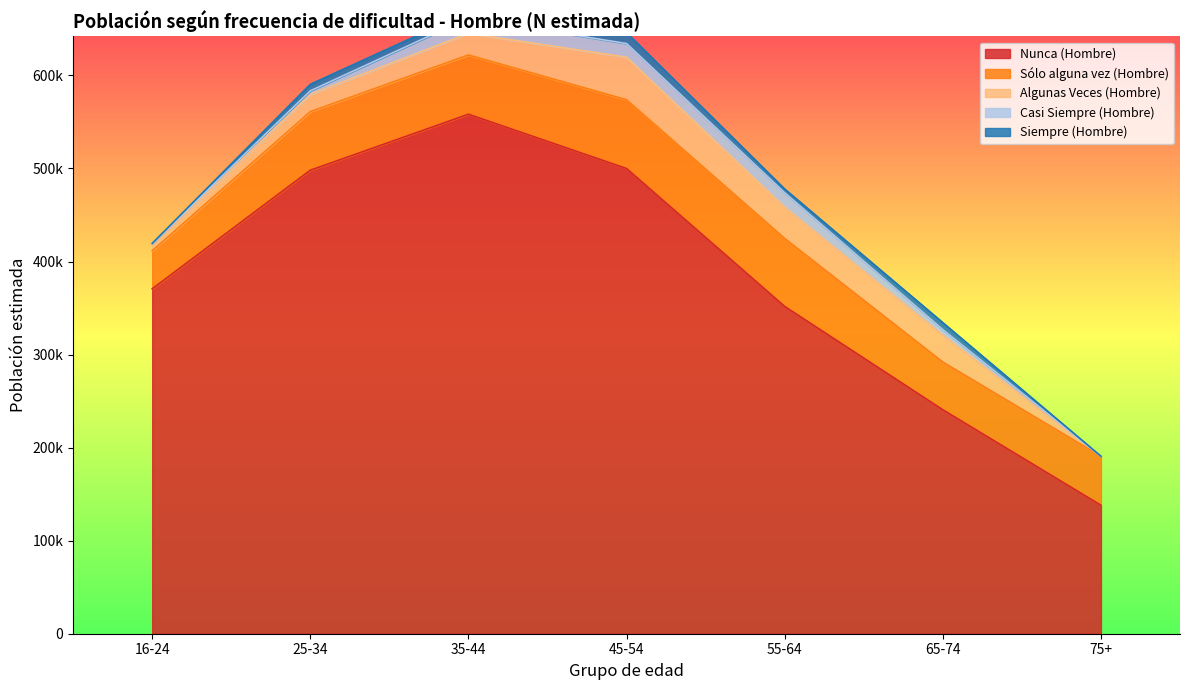

Where is the first local maximum for Casi Siempre (Hombre)?

35-44